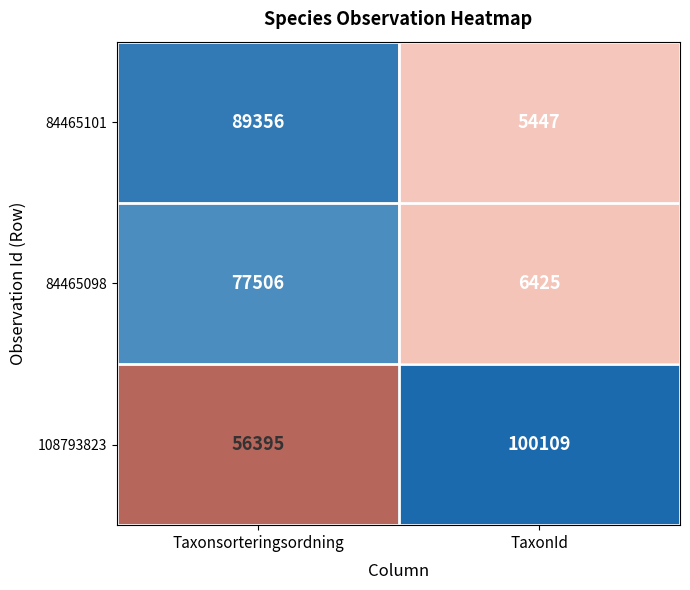

List the series in order of their peak value, highest first.

108793823, 84465101, 84465098